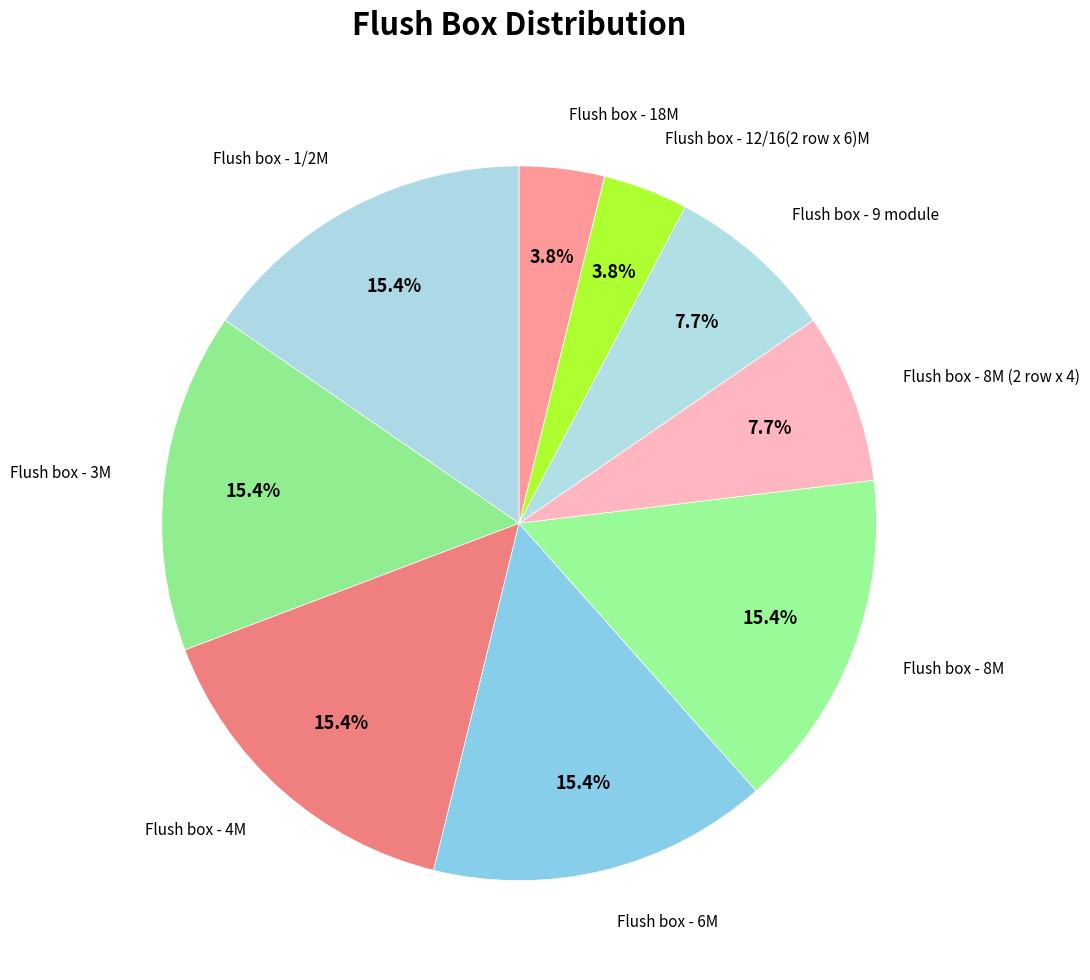

Between Flush box - 8M and Flush box - 18M, which is larger?

Flush box - 8M